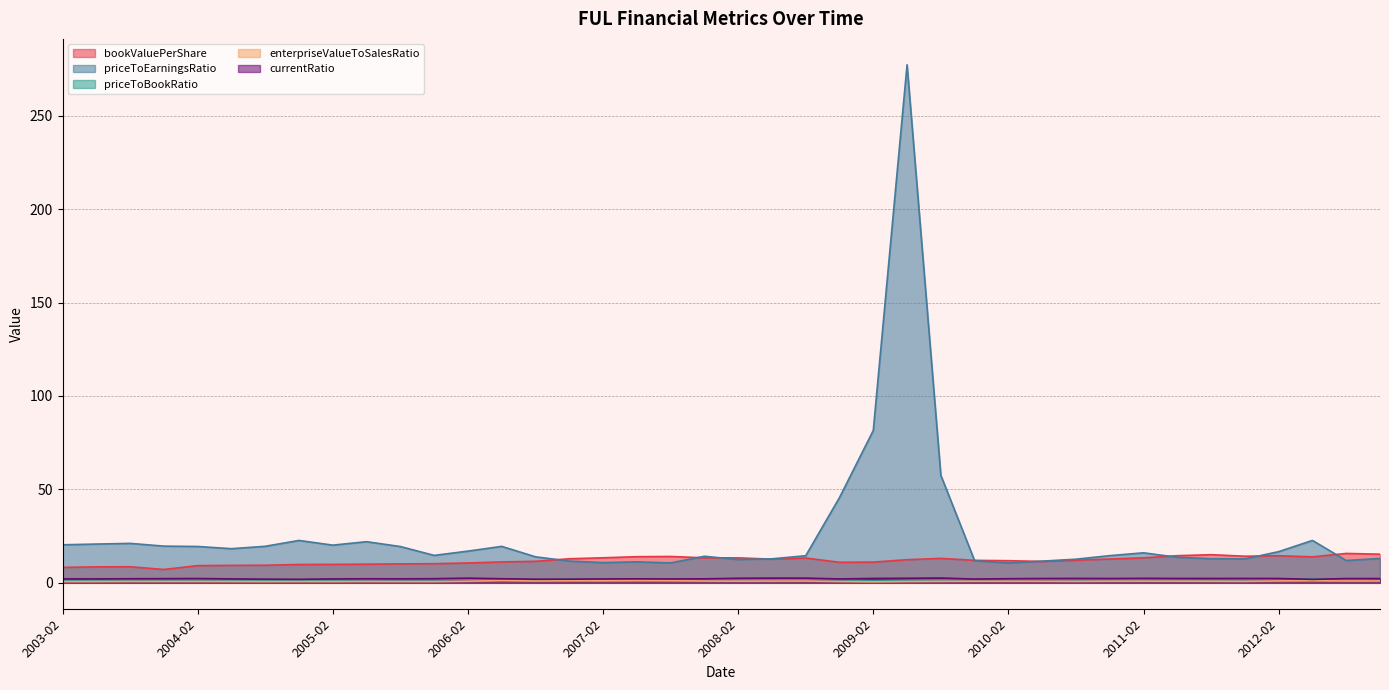

What is the value of the priceToBookRatio point at the 35th from the left?

1.5